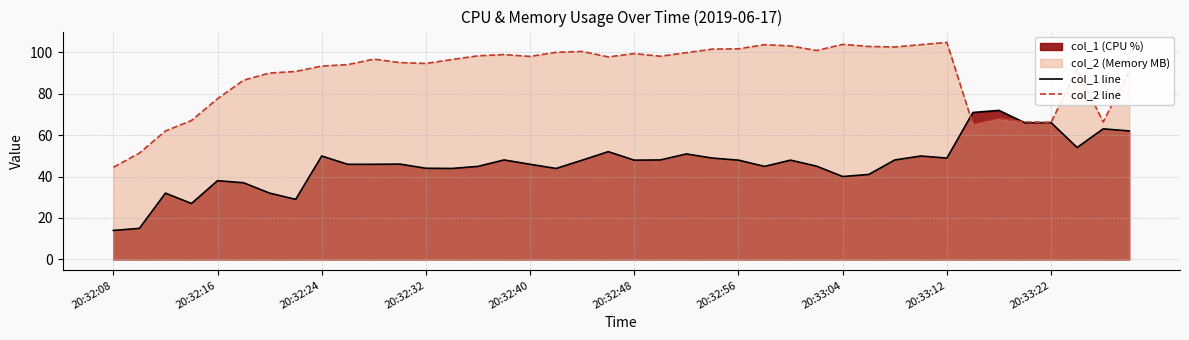

Is it true that col_2 line equals 155.9 at 20:33:04?

False